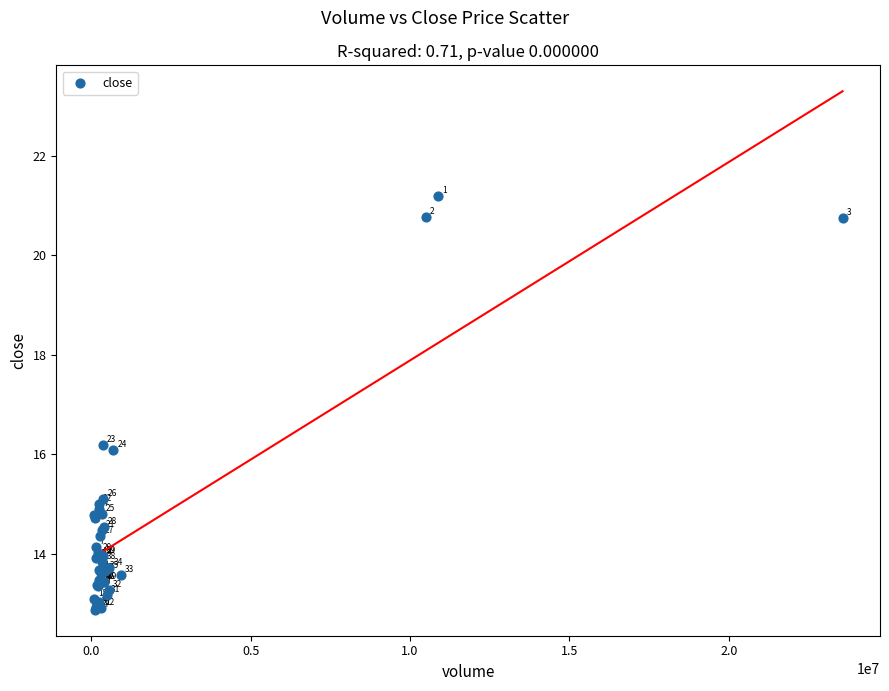

What Y value in the scatter plot is closest to 17?

16.2